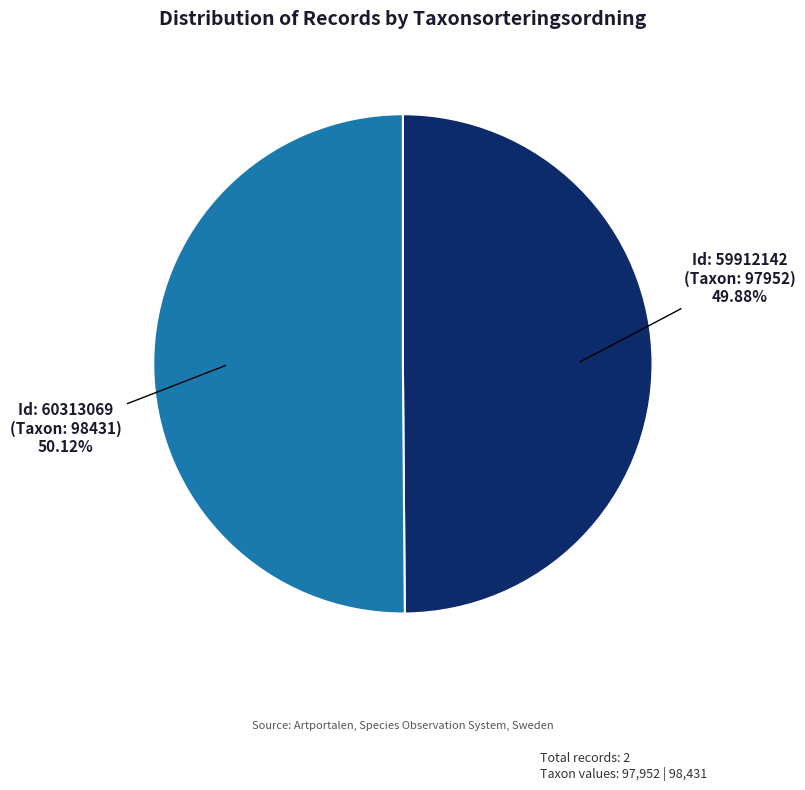

Does any single category account for the majority?

Yes